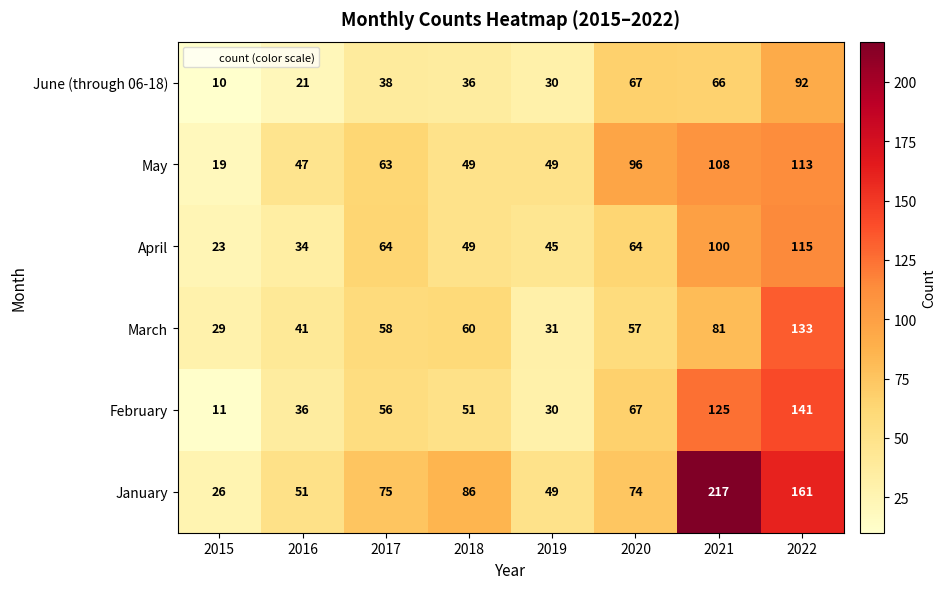

What is the difference between the February values at 2021 and 2016?

89